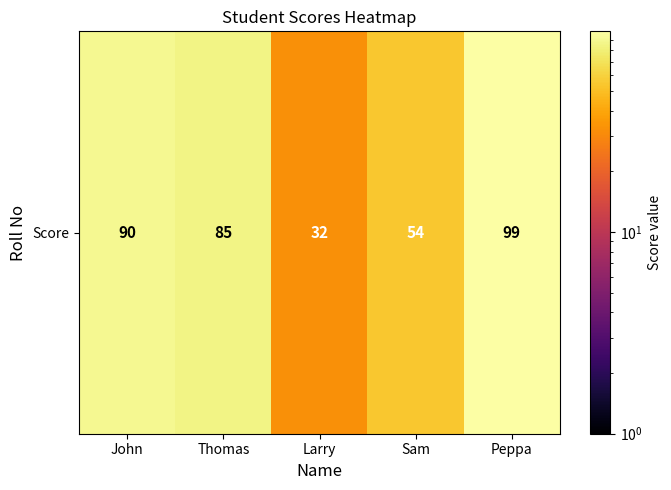

List the labels in order of value, largest first.

Peppa, John, Thomas, Sam, Larry